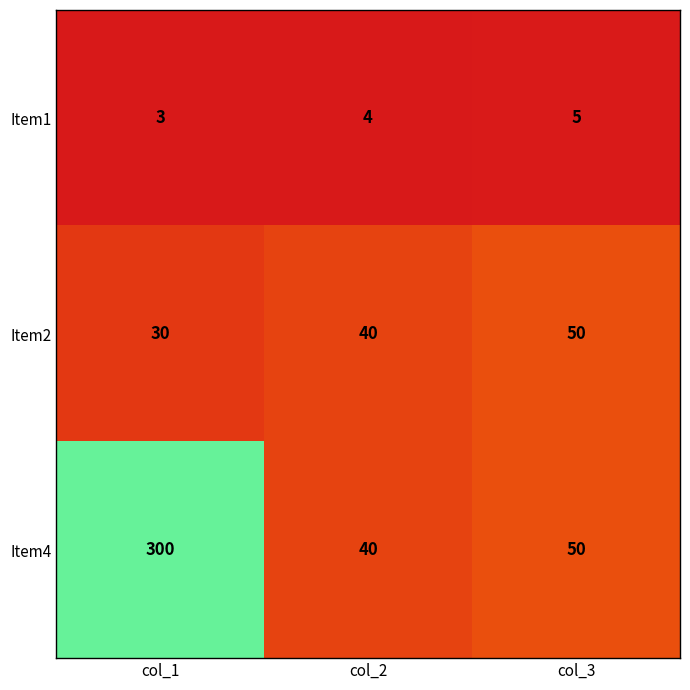

Rank the series by their maximum value, from lowest to highest.

Item1, Item2, Item4